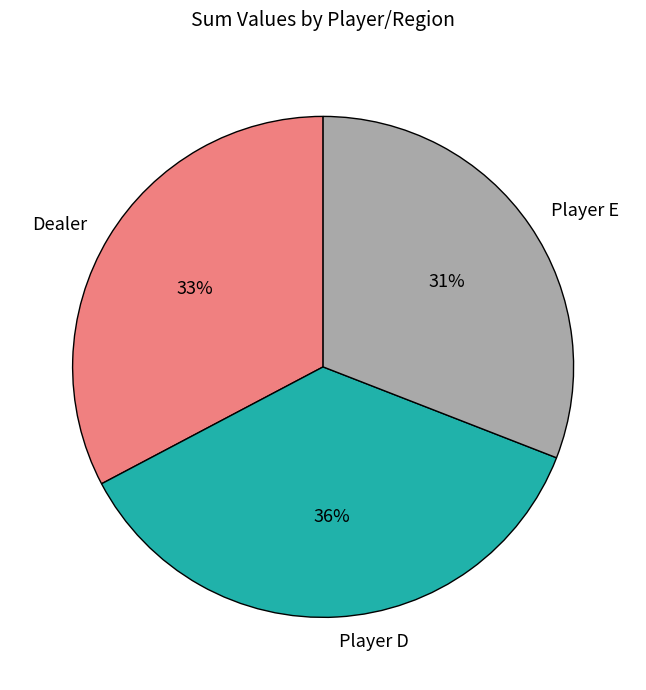

Is Player D the majority of the pie?

No